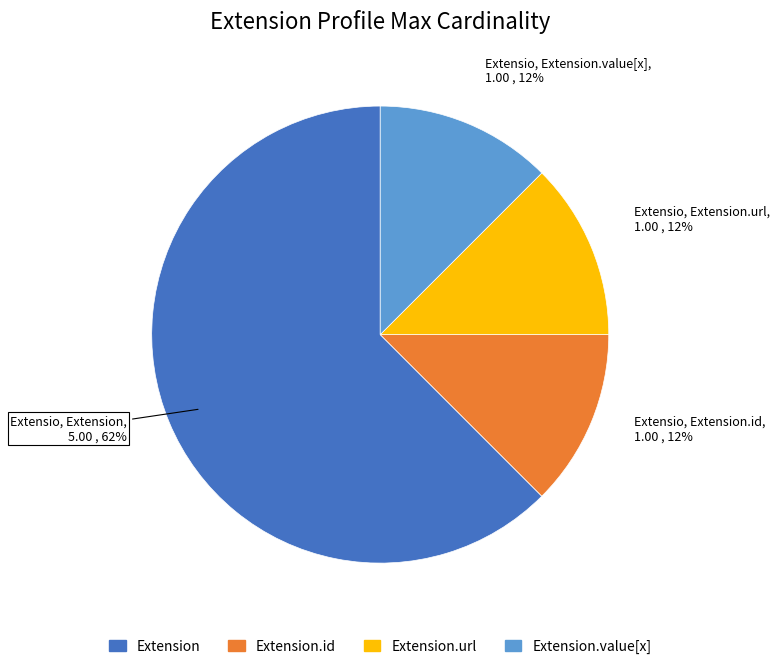

Is there any slice that represents more than half of the pie?

Yes